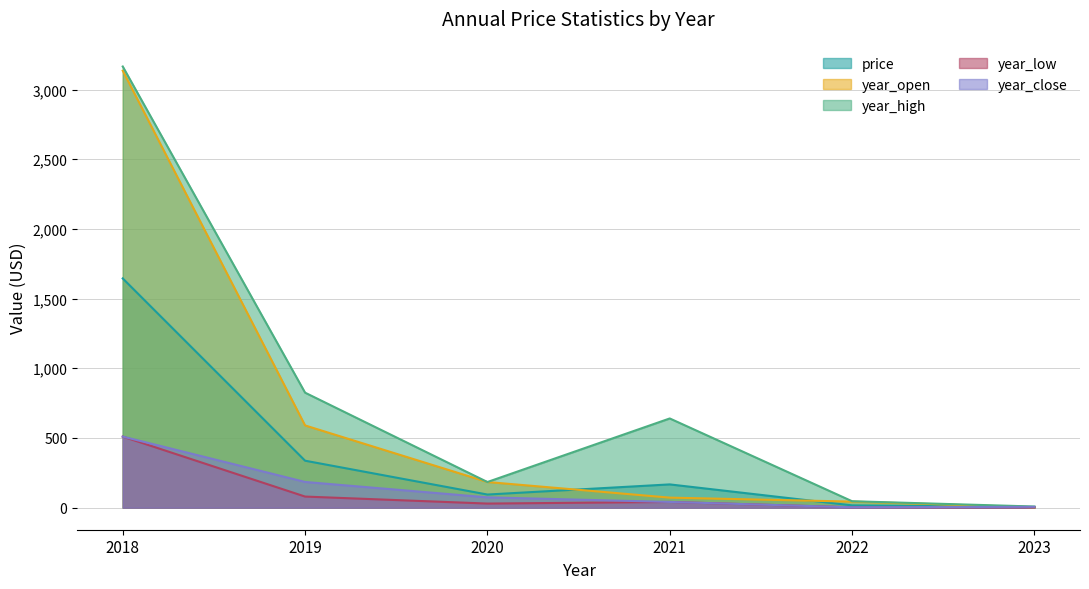

What is the smallest value displayed?

2.6